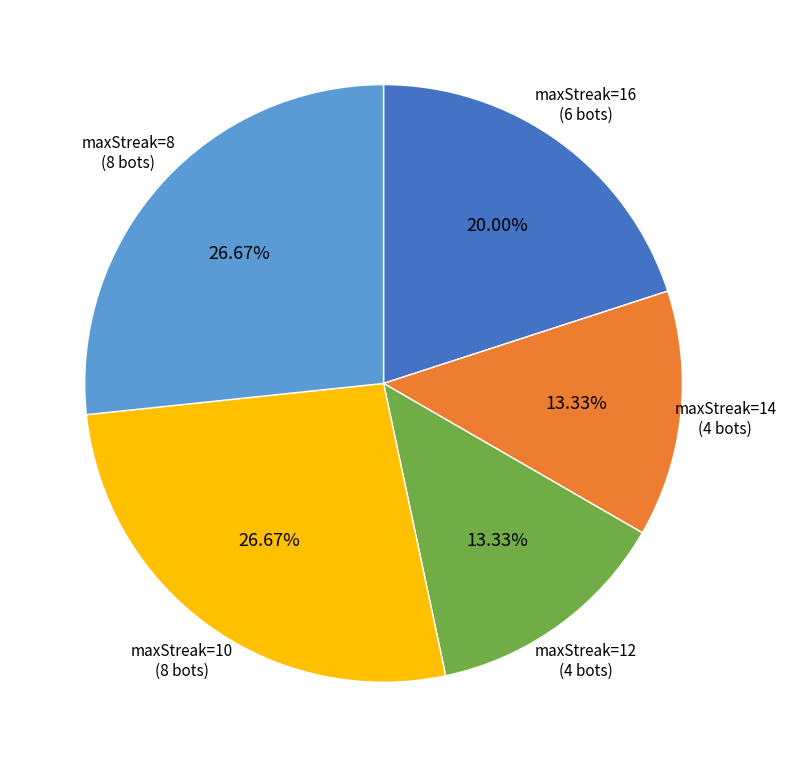

Is there a majority slice in this chart?

No